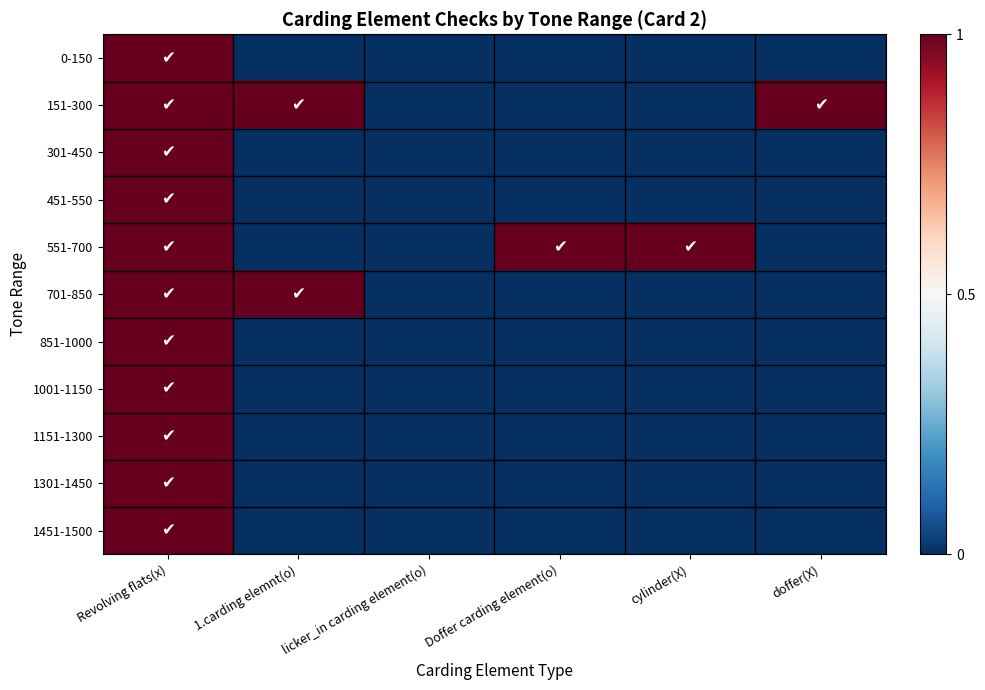

At which category is the sum across all series the highest?

Revolving flats(x)